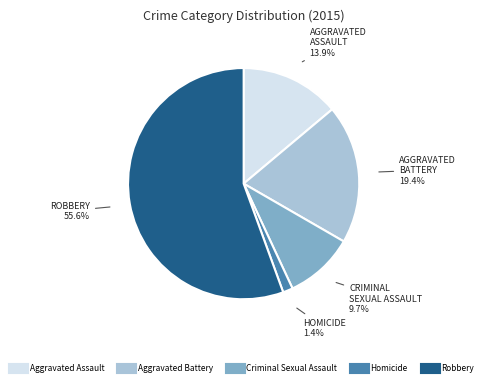

Combined, do Robbery and Criminal Sexual Assault account for over 50%?

Yes